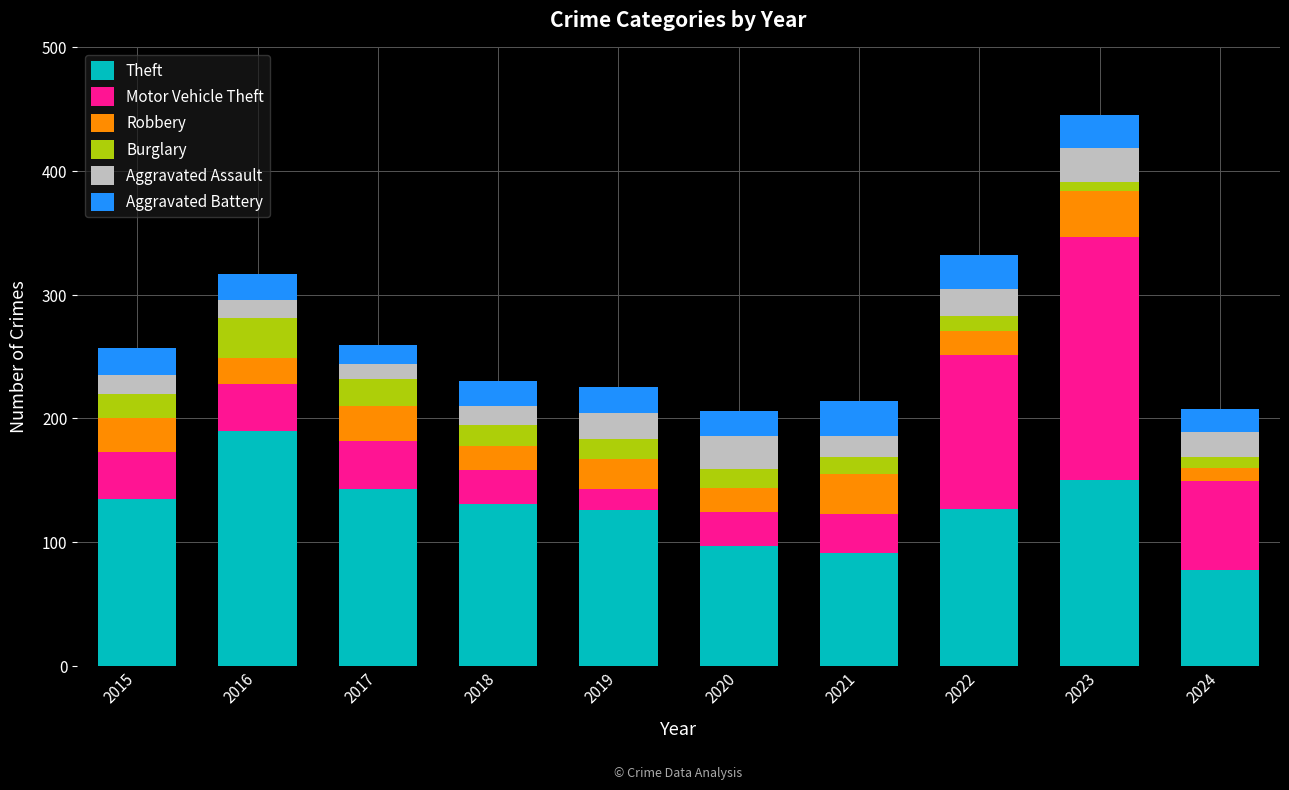

What is the sum of the Theft values at 2021 and 2019?

217